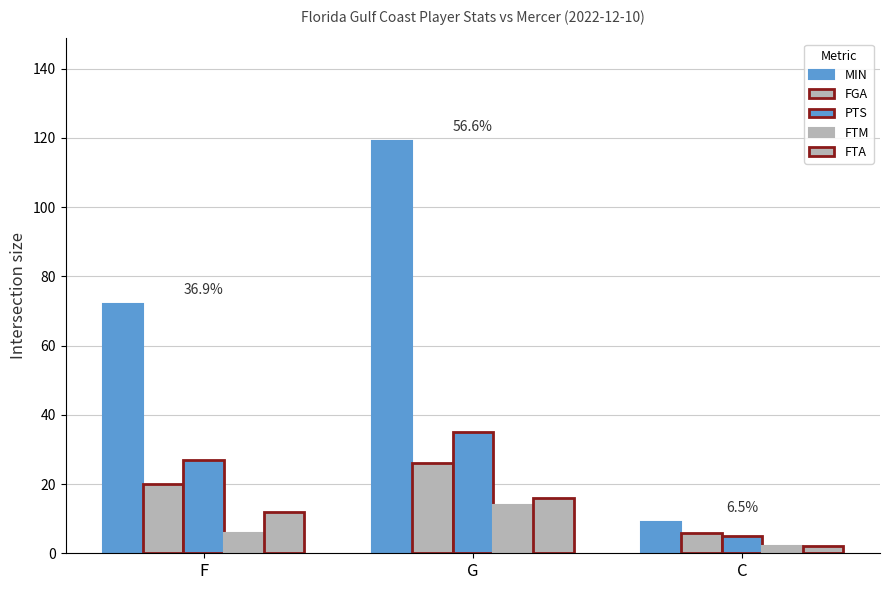

What position from the right is F?

3